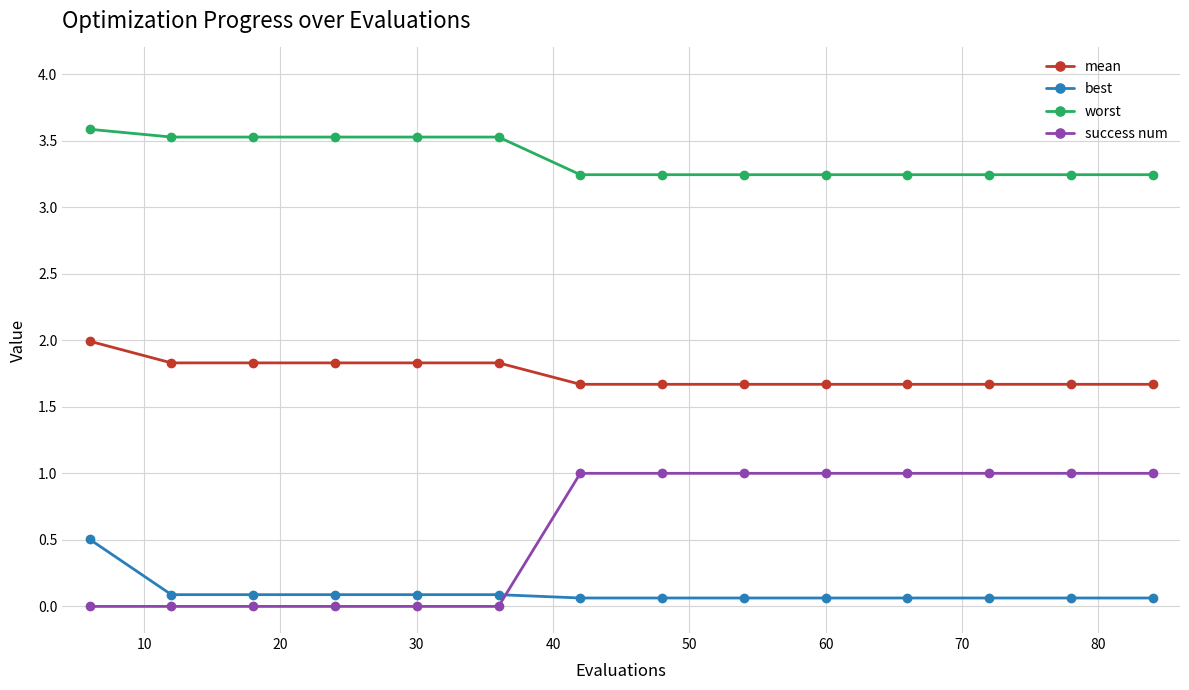

List the series in order of their peak value, highest first.

worst, mean, success num, best